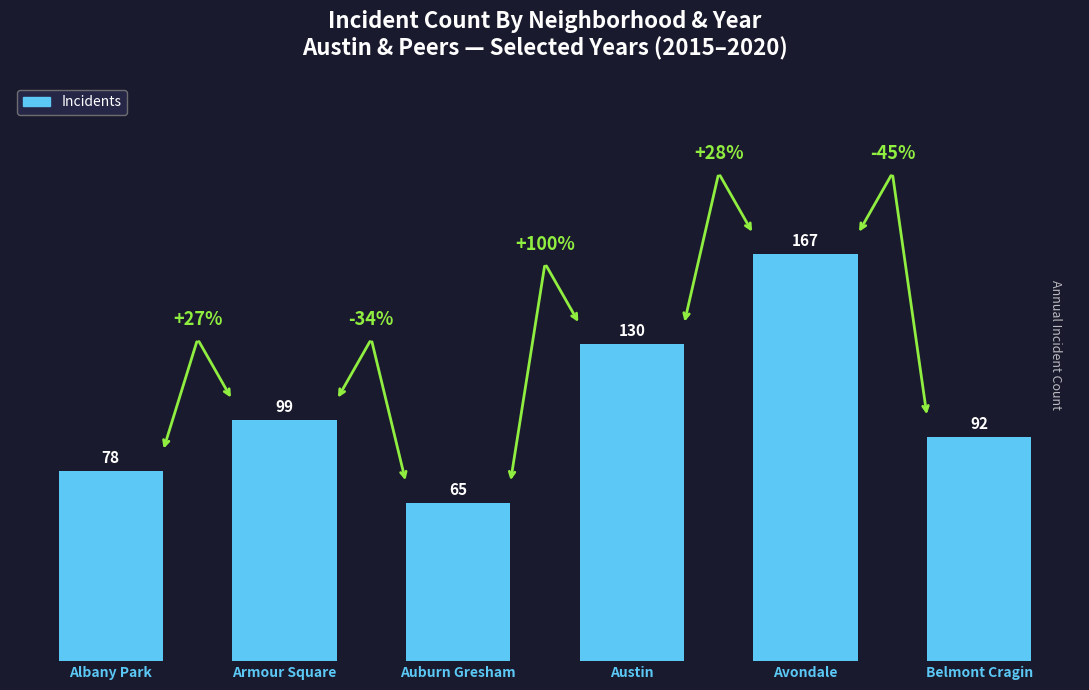

What is the change in value from Avondale to Belmont Cragin?

-75